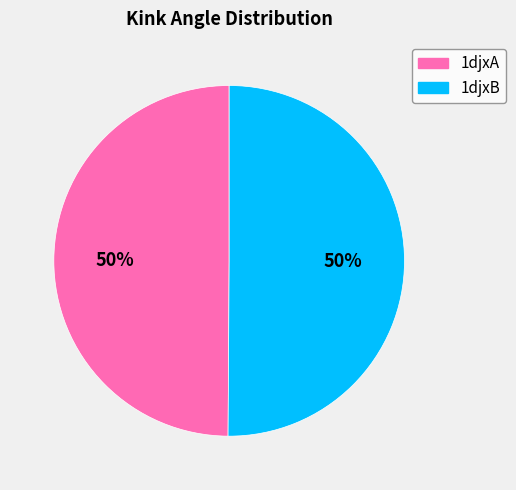

What is the ratio of the value at 1djxB to the value at 1djxA?

1.0